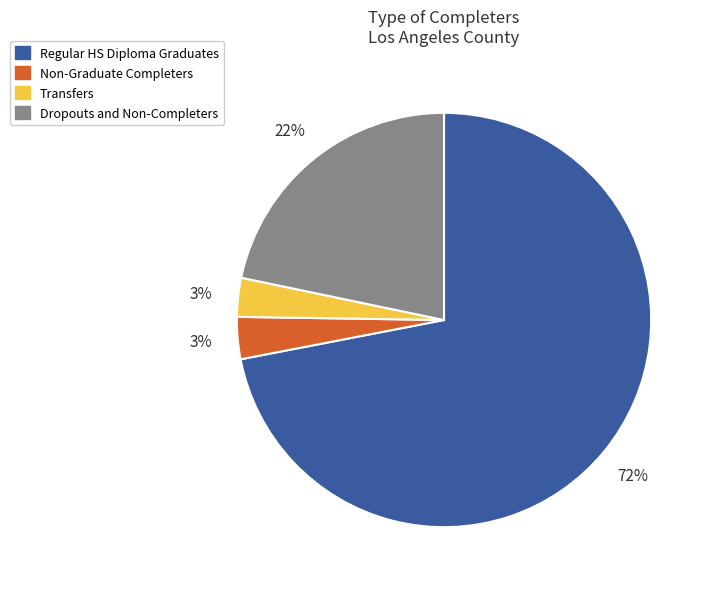

How many slices are in this pie chart?

4